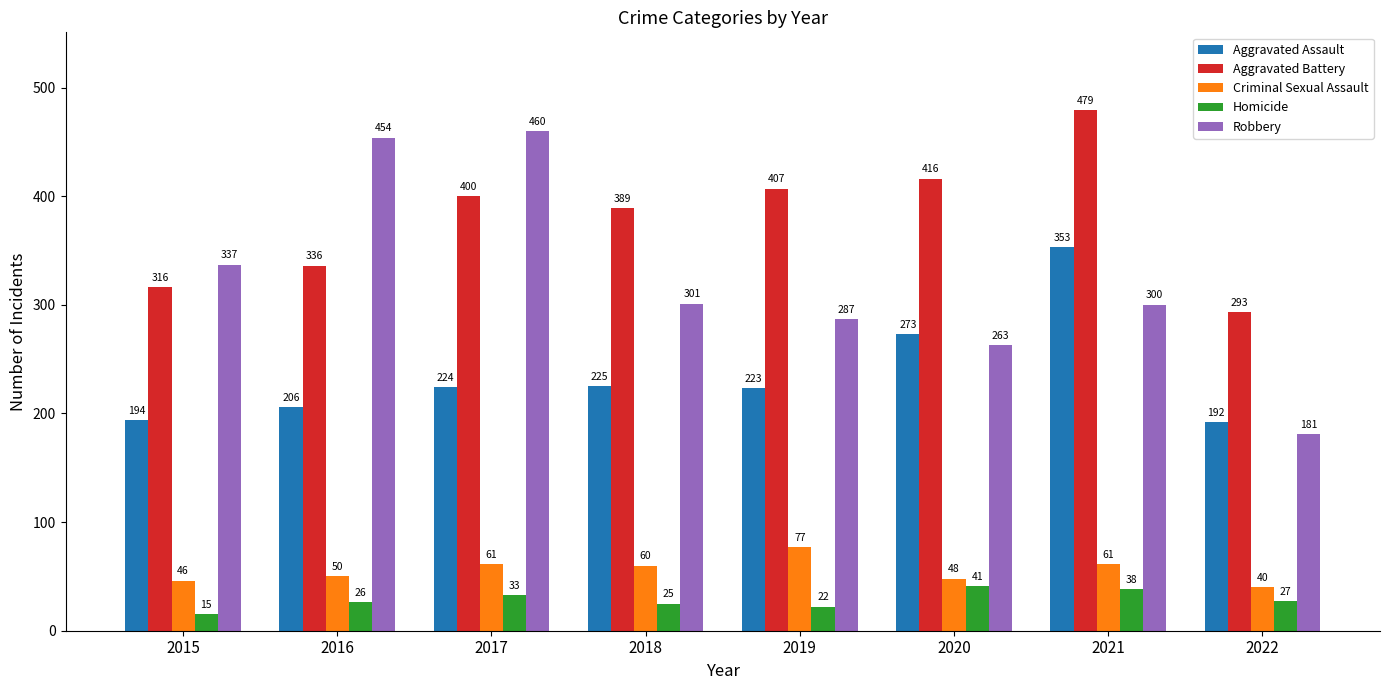

The Robbery series shows 257 at 2022. True or false?

False